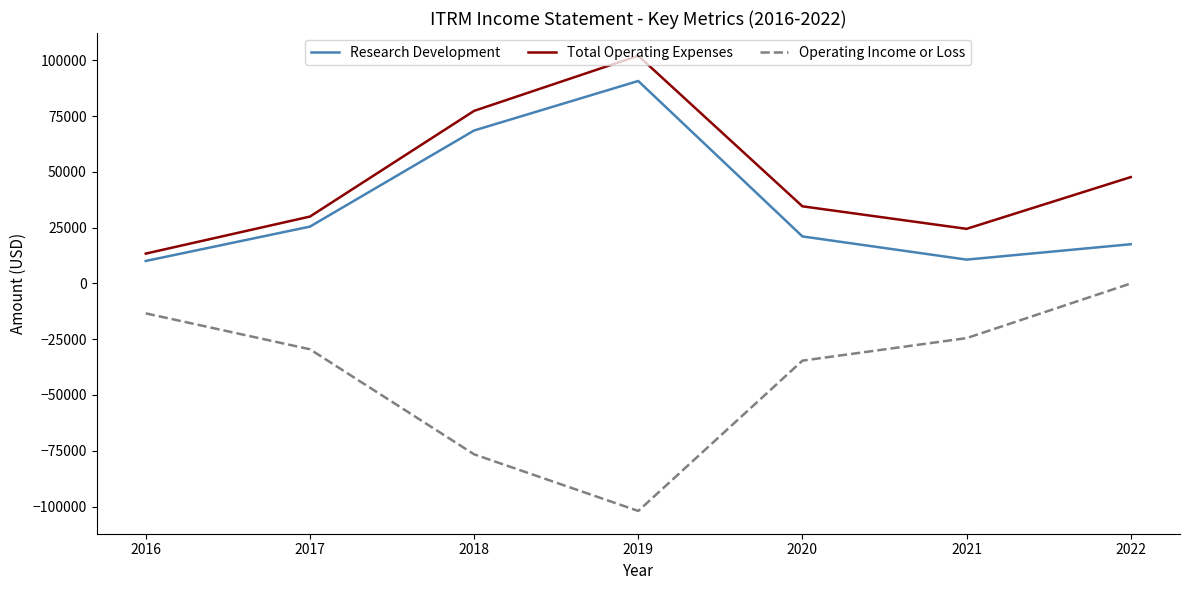

True or false: Total Operating Expenses and Operating Income or Loss intersect in this chart.

False